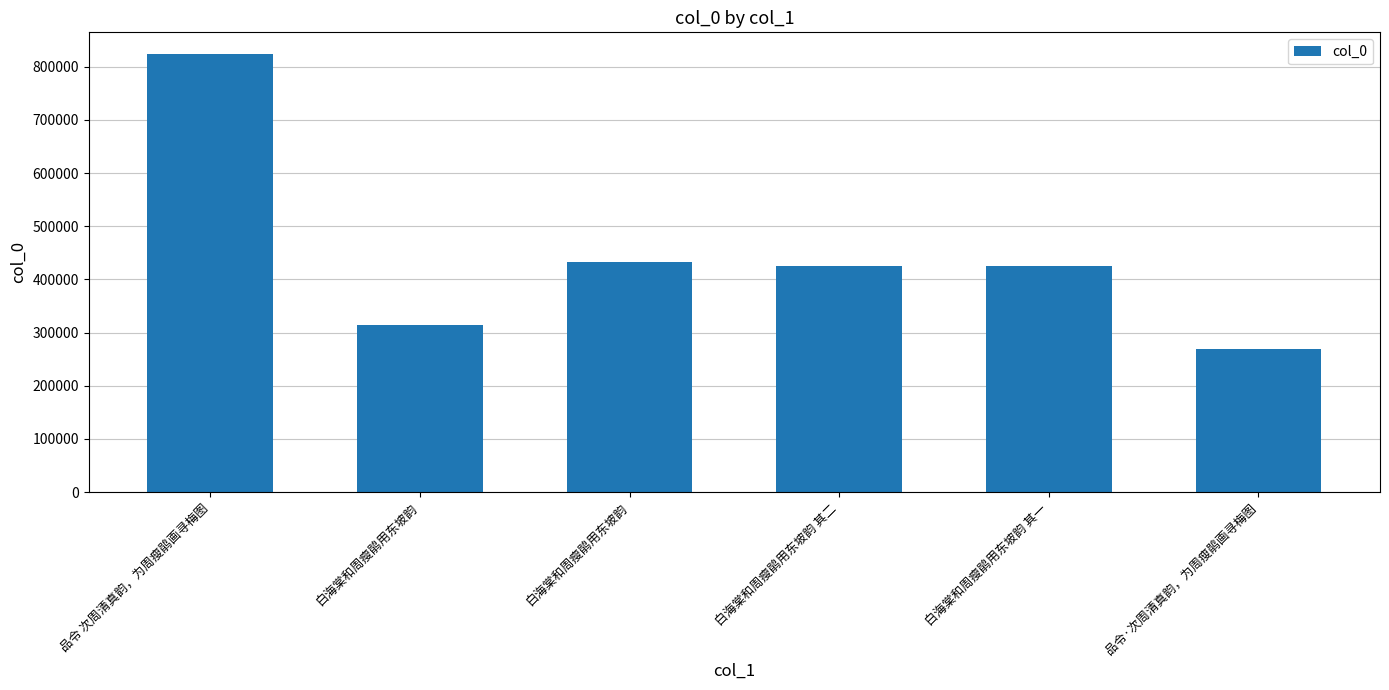

True or false: the data shows 115670 at 白海棠和周瘦鹃用东坡韵.

False